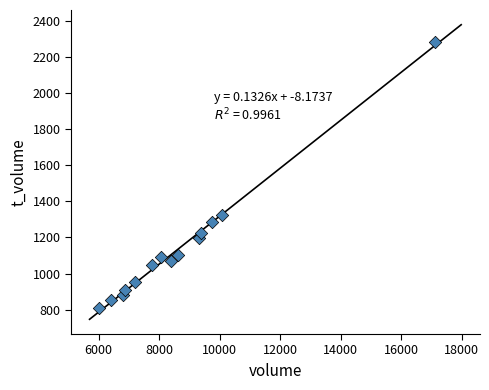

What is the range of Y values (max minus min)?

1474